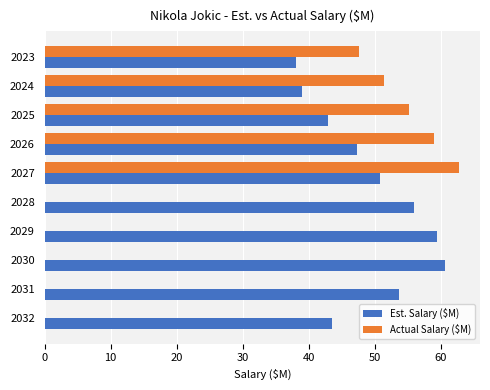

At which category does the chart reach its peak across all series?

2027